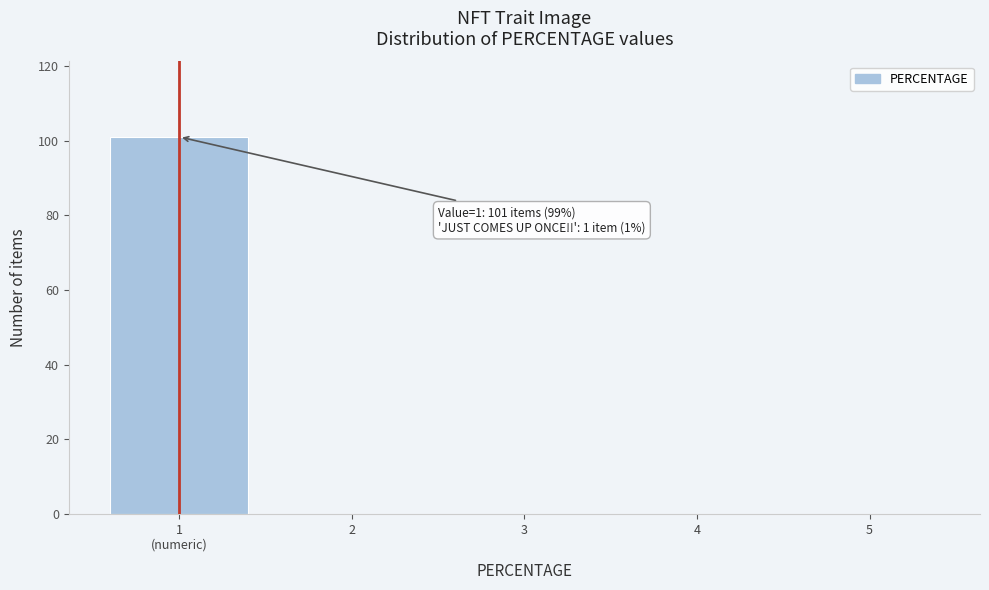

What is the greatest value displayed?

101